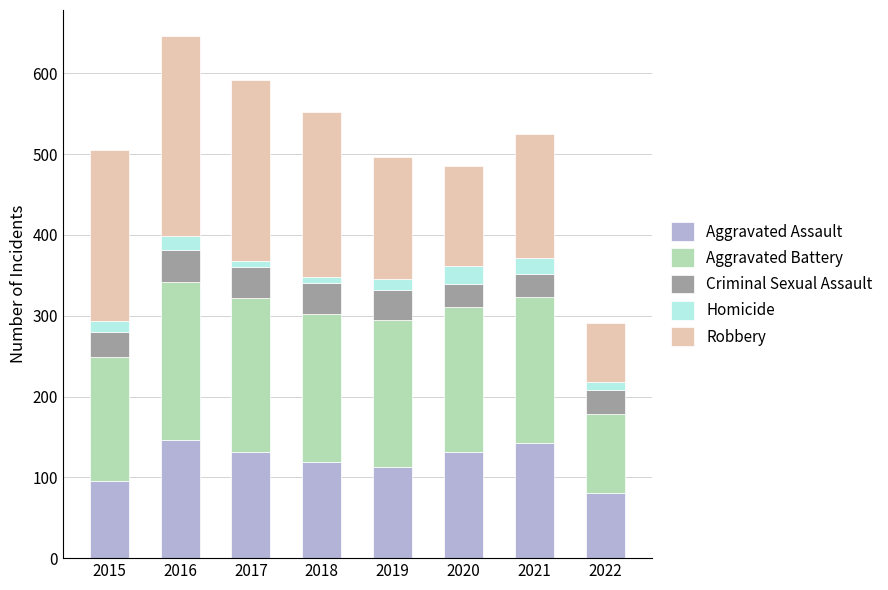

What is the maximum value for Aggravated Assault?

146